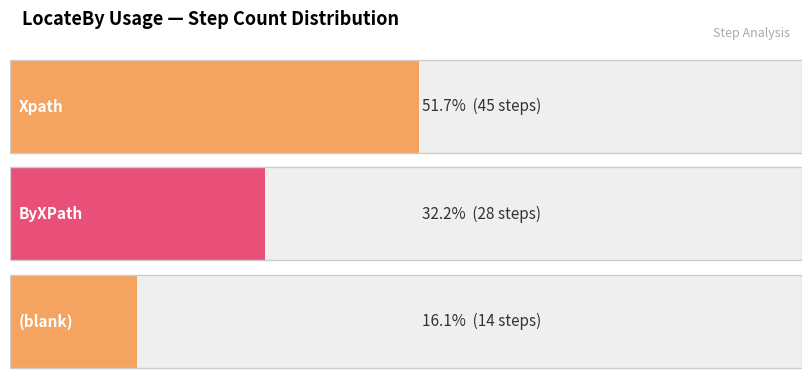

What is the difference between the maximum and second lowest values?

17